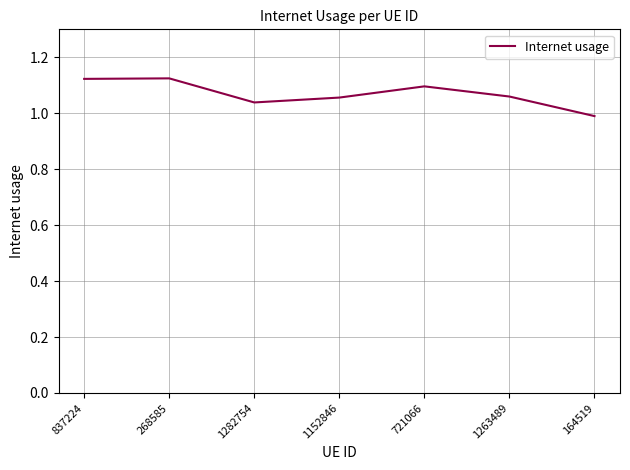

What is the sum of all values?

7.5